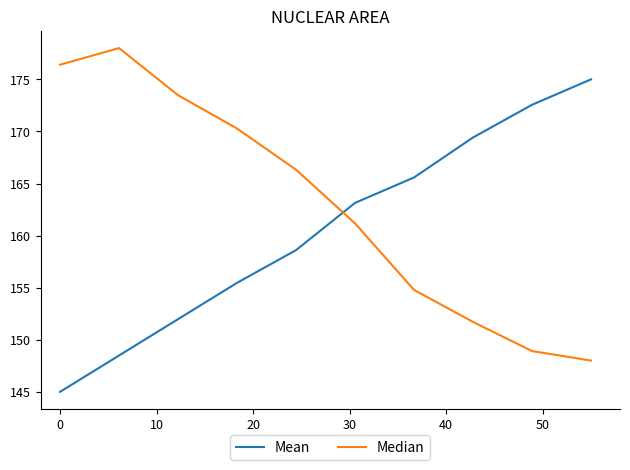

Which series has the largest total across all categories?

Median